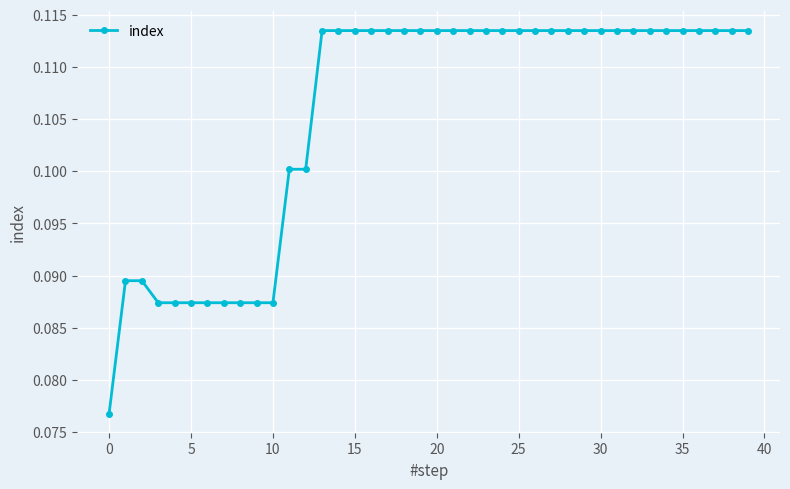

What is the sum of all values?

4.2